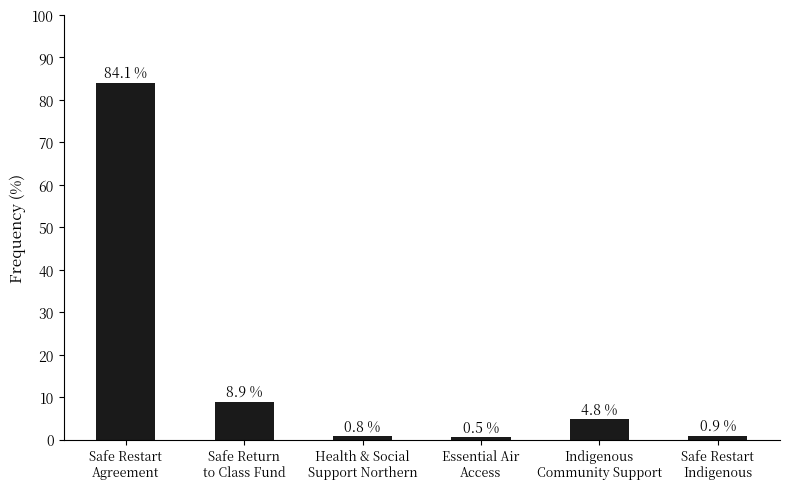

What is the label of the 5th bar from the left?

Indigenous
Community Support